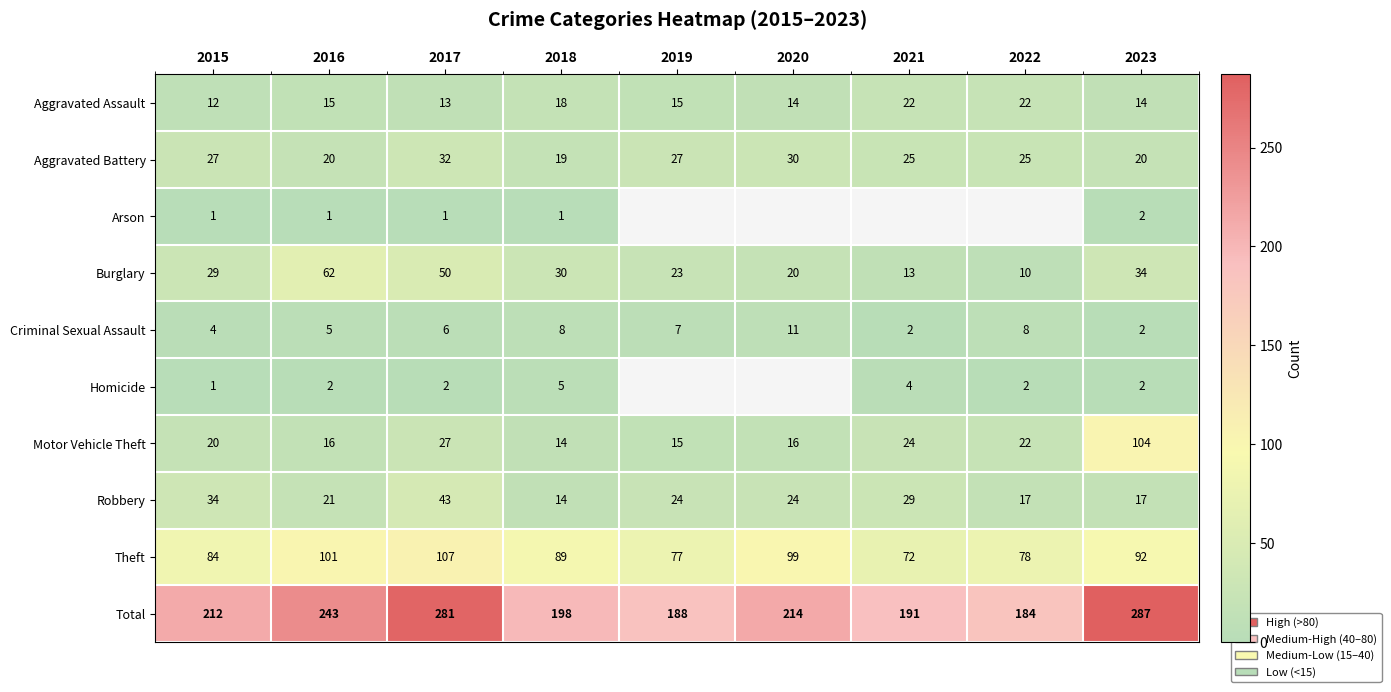

At 2017, list the series in order from smallest to largest.

Arson, Homicide, Criminal Sexual Assault, Aggravated Assault, Motor Vehicle Theft, Aggravated Battery, Robbery, Burglary, Theft, Total